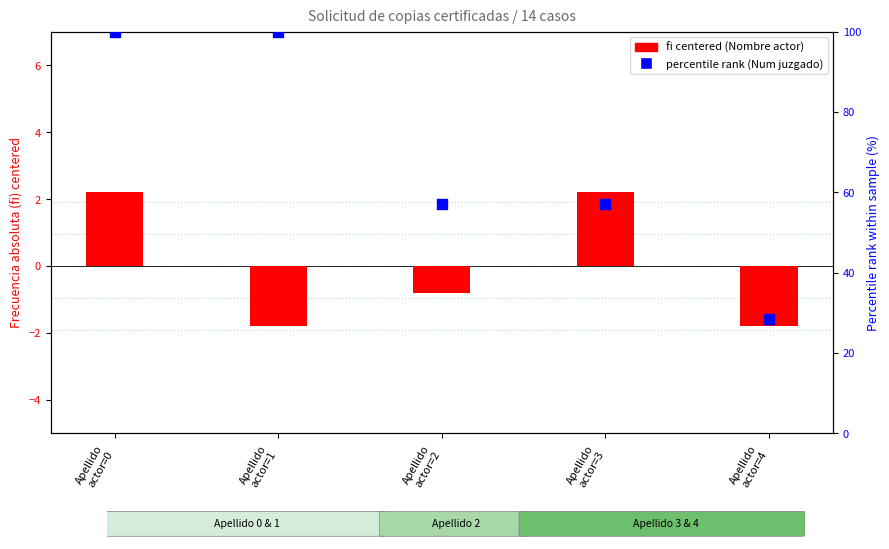

What are all the series names shown in the legend?

fi (centered), percentile rank (Num juzgado)